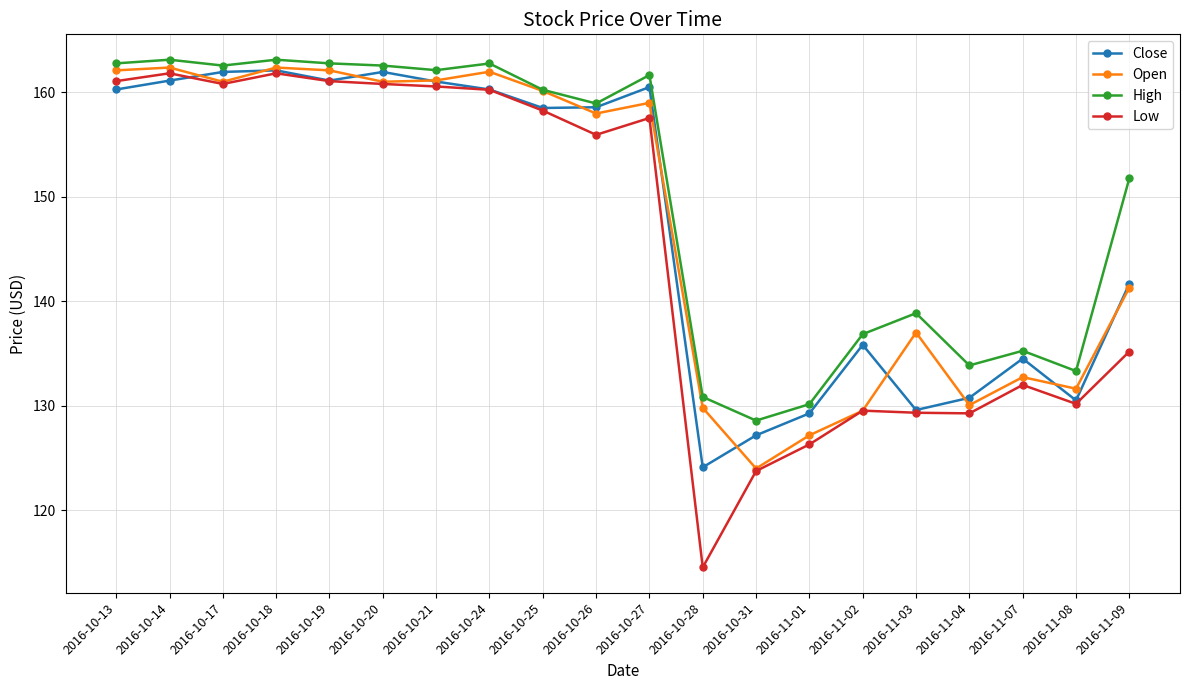

The value of Low at 2016-11-04 is 172.6. True or false?

False